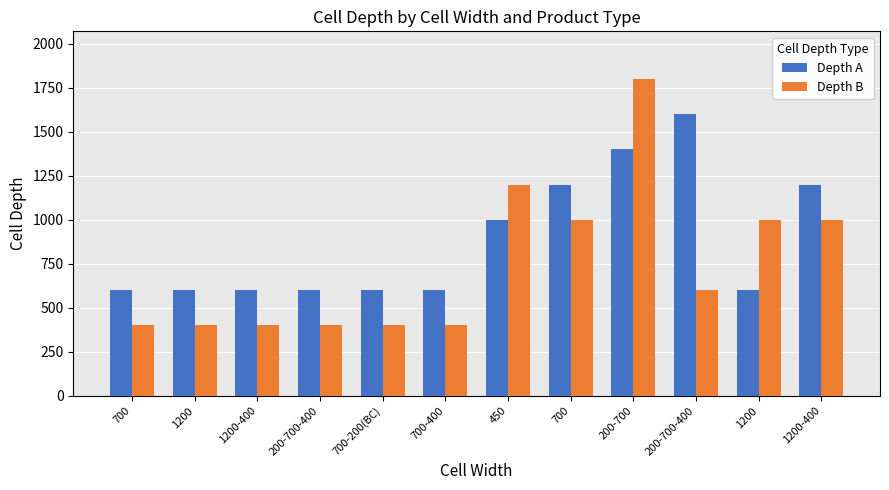

What are all the series names shown in the legend?

Depth A, Depth B